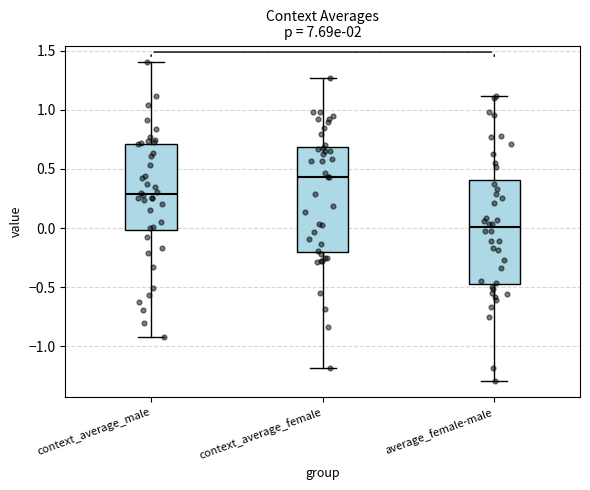

Which box has the lowest median line?

average_female-male